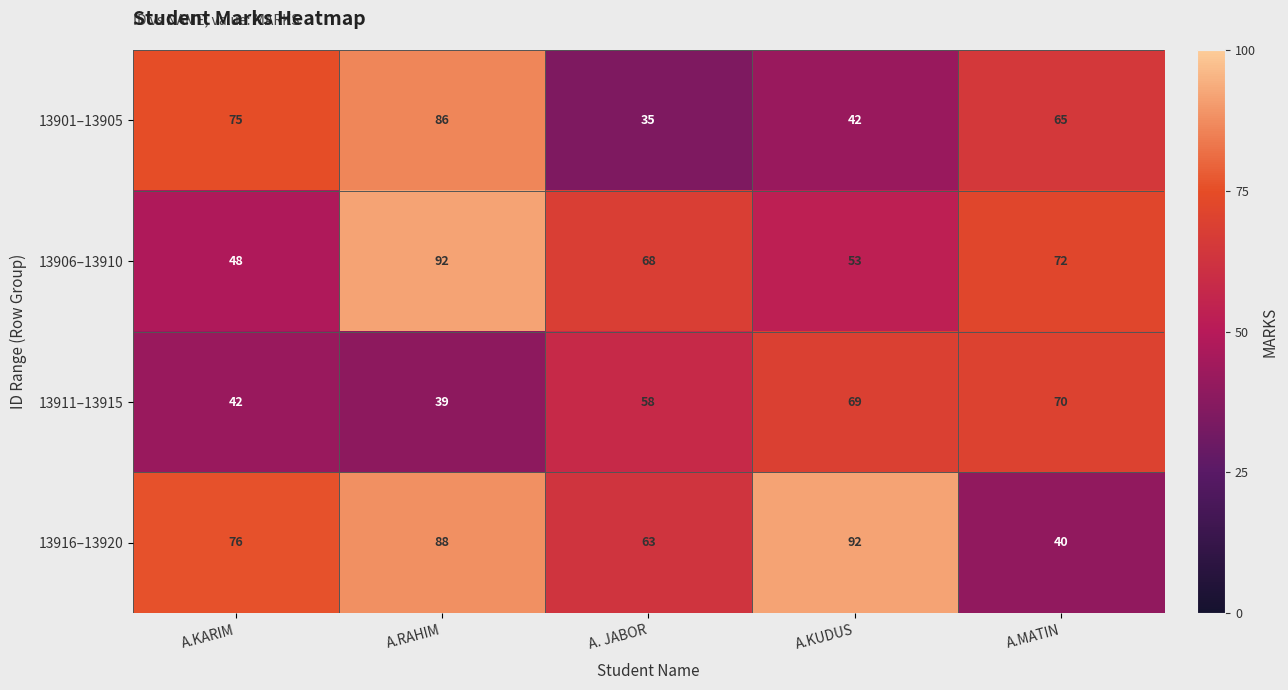

Is it true that 13916–13920 equals 162 at A.KUDUS?

False